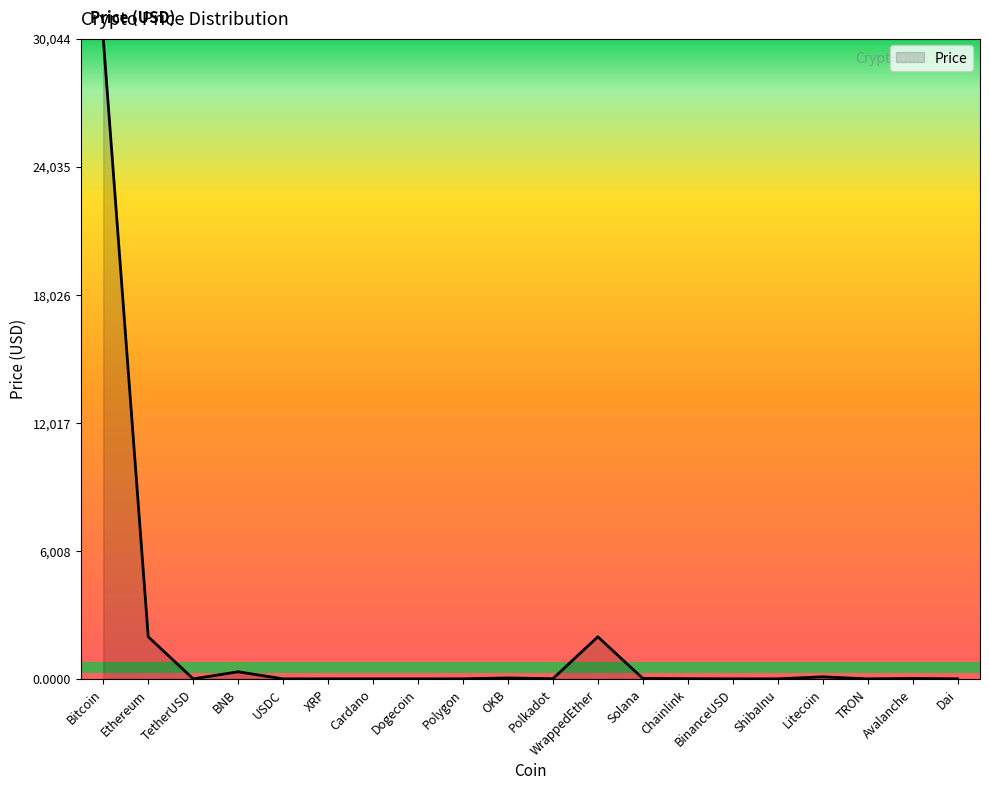

The value at Bitcoin is 43554.1. True or false?

False